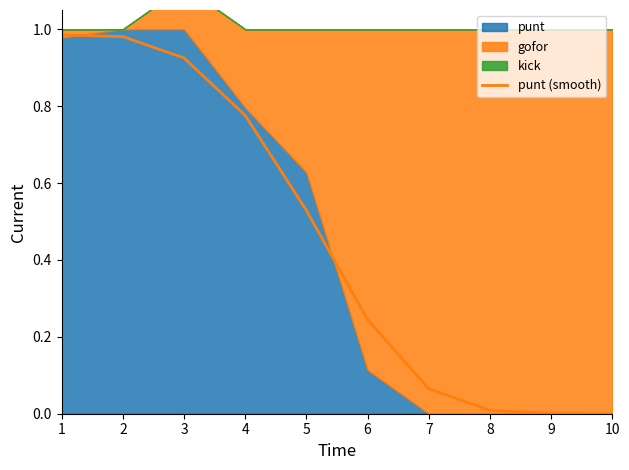

List the labels in order of value, smallest first.

10, 9, 8, 7, 6, 5, 4, 3, 2, 1